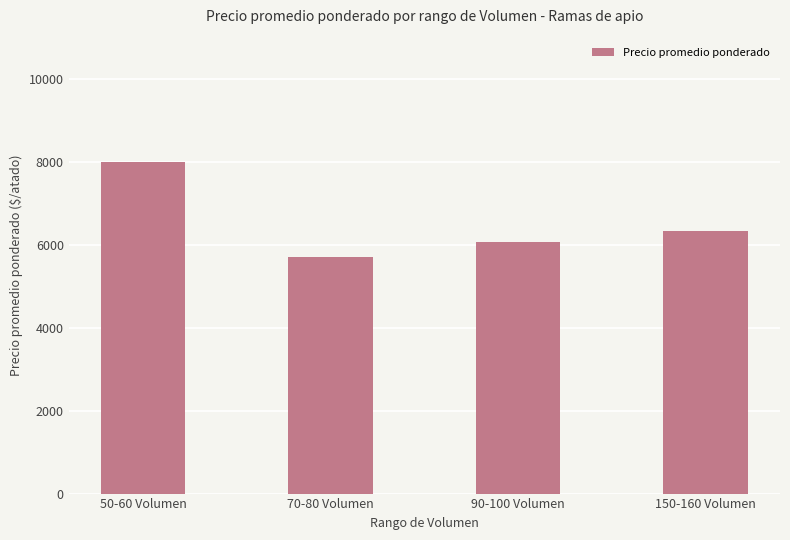

At which label does the data first exceed 6333?

50-60 Volumen